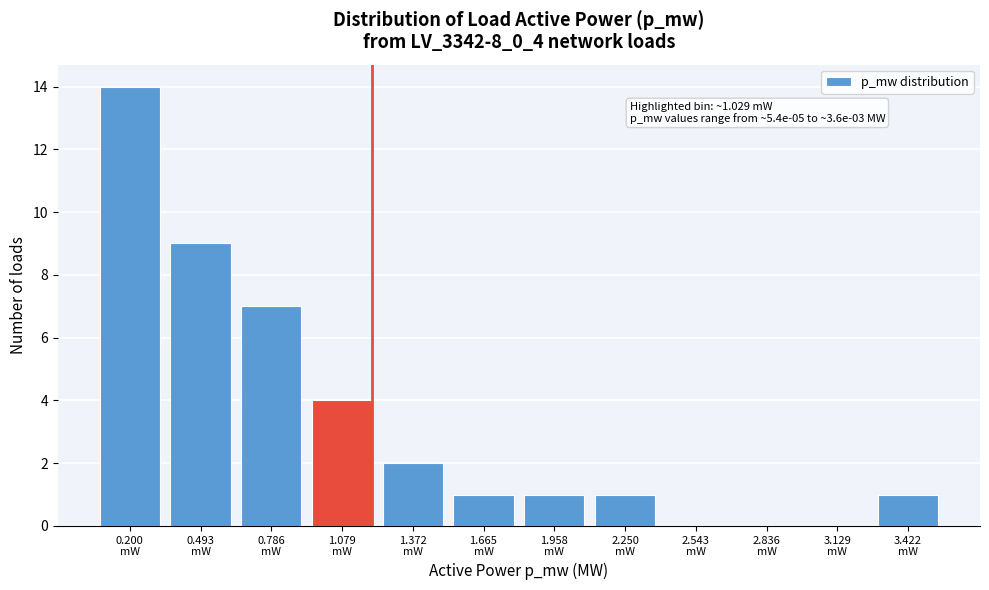

What is the greatest value displayed?

14